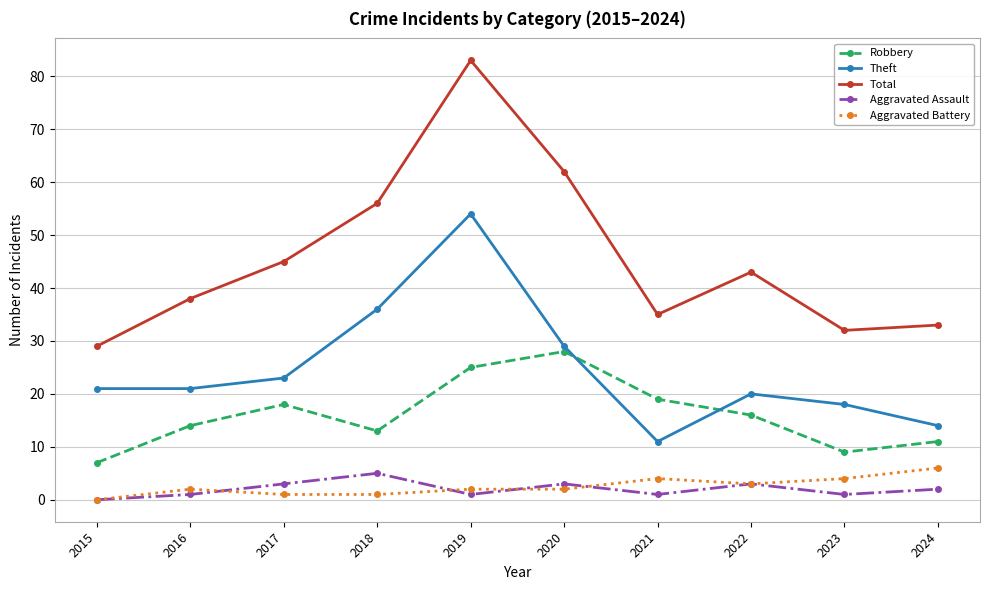

What are all the series names shown in the legend?

Robbery, Theft, Total, Aggravated Assault, Aggravated Battery